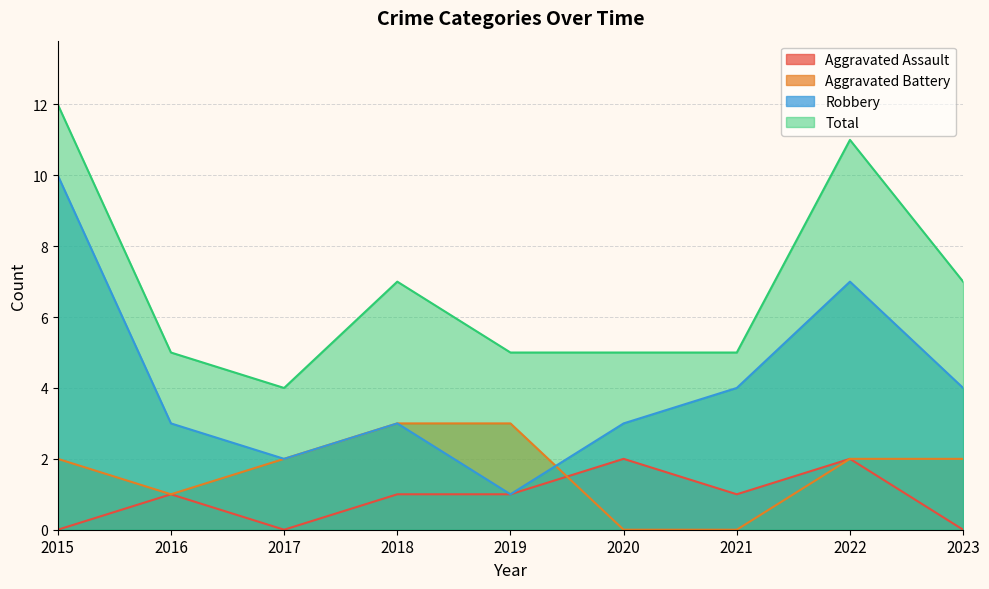

Reading left to right, transcribe all the data shown in this chart.

Aggravated Assault: 0	1	0	1	1	2	1	2	0
Aggravated Battery: 2	1	2	3	3	0	0	2	2
Robbery: 10	3	2	3	1	3	4	7	4
Total: 12	5	4	7	5	5	5	11	7